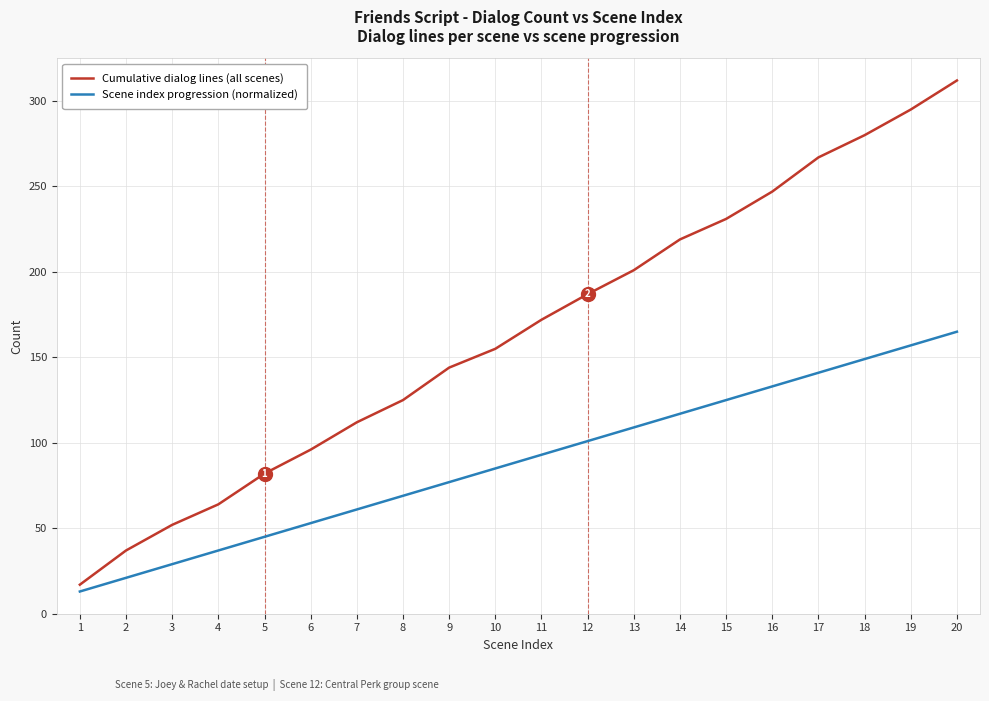

What is the approximate value of Scene index progression (normalized) at 18, to the nearest 5?

150